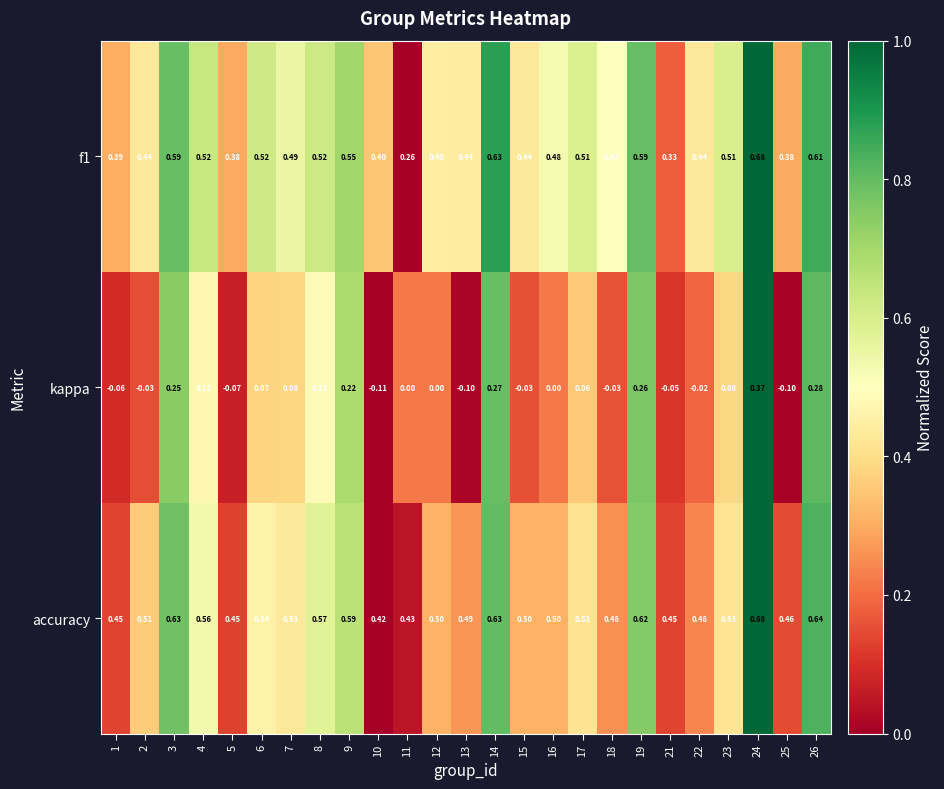

Between 6 and 10, which series saw the biggest shift?

kappa